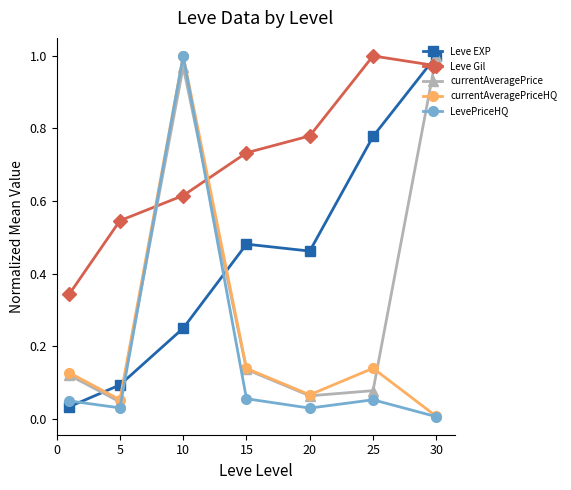

How many times do Leve Gil and currentAveragePrice cross each other?

3